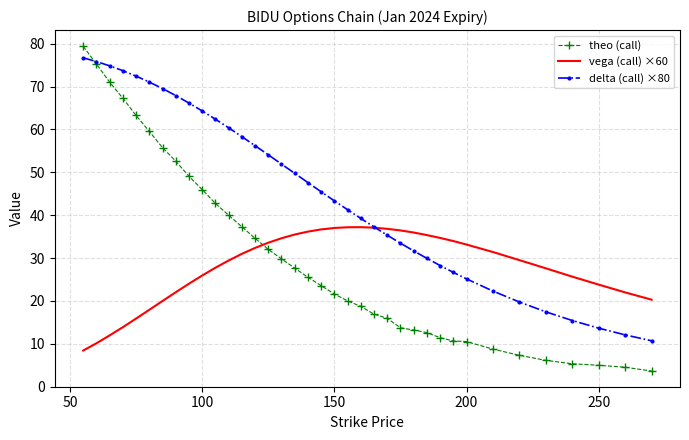

What is the minimum value for delta (call) ×80?

10.7